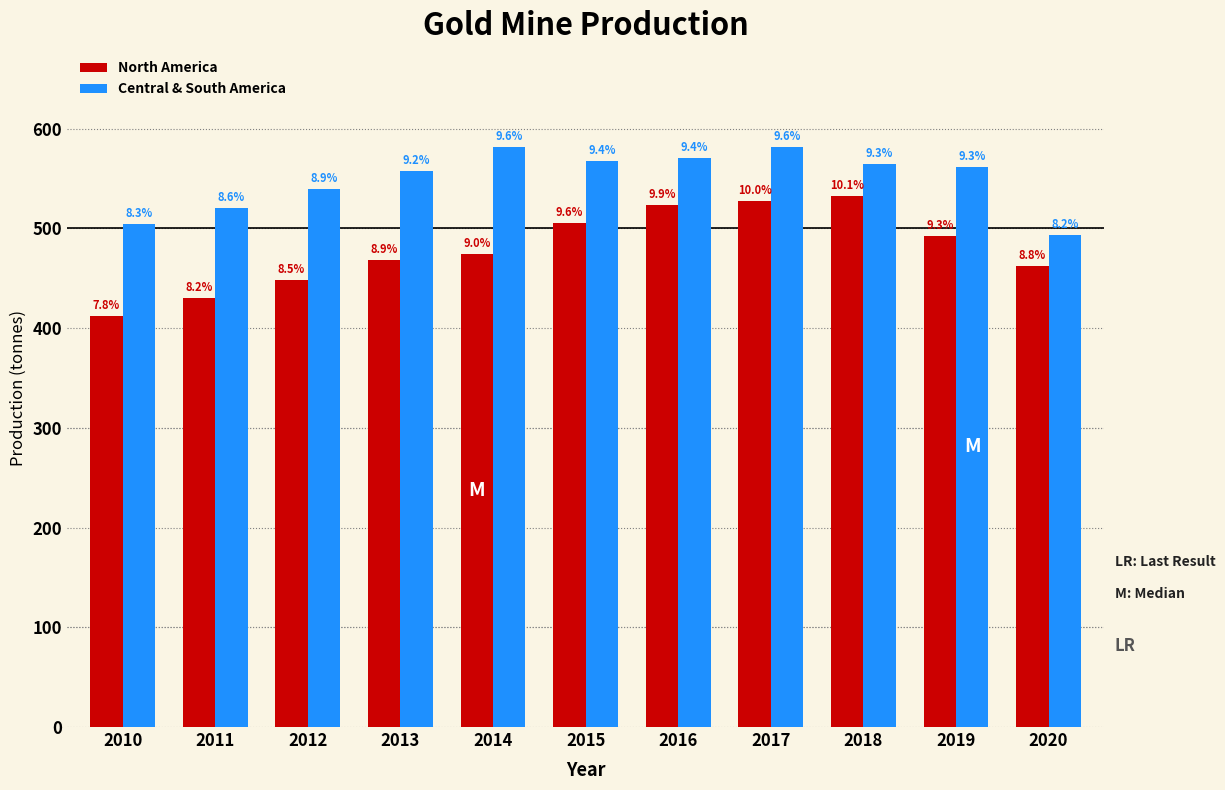

What are all the series names shown in the legend?

North America, Central & South America